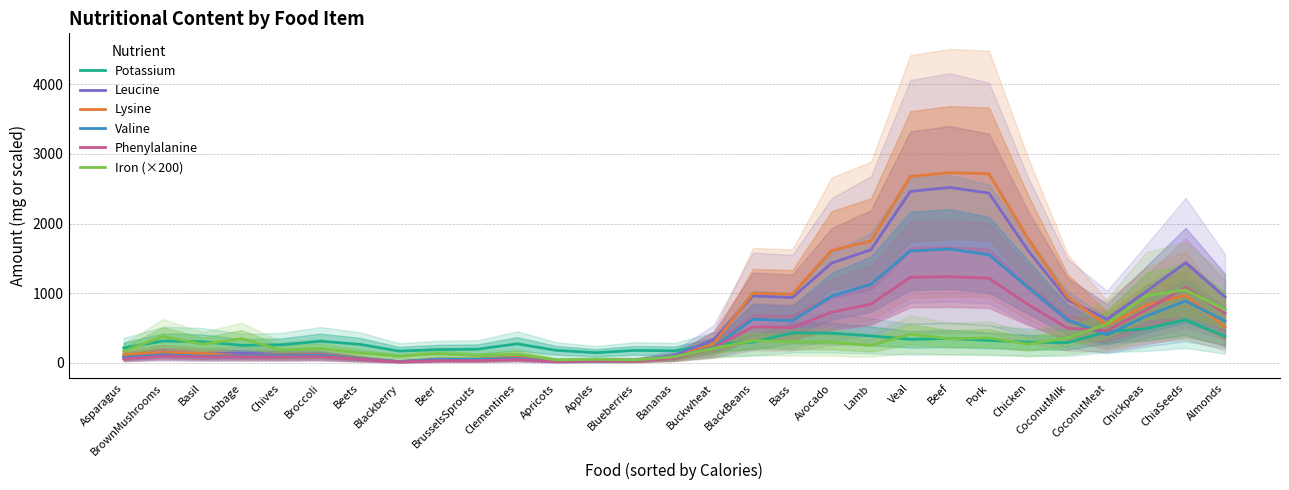

Which series changed the most between BrownMushrooms and Lamb?

Lysine